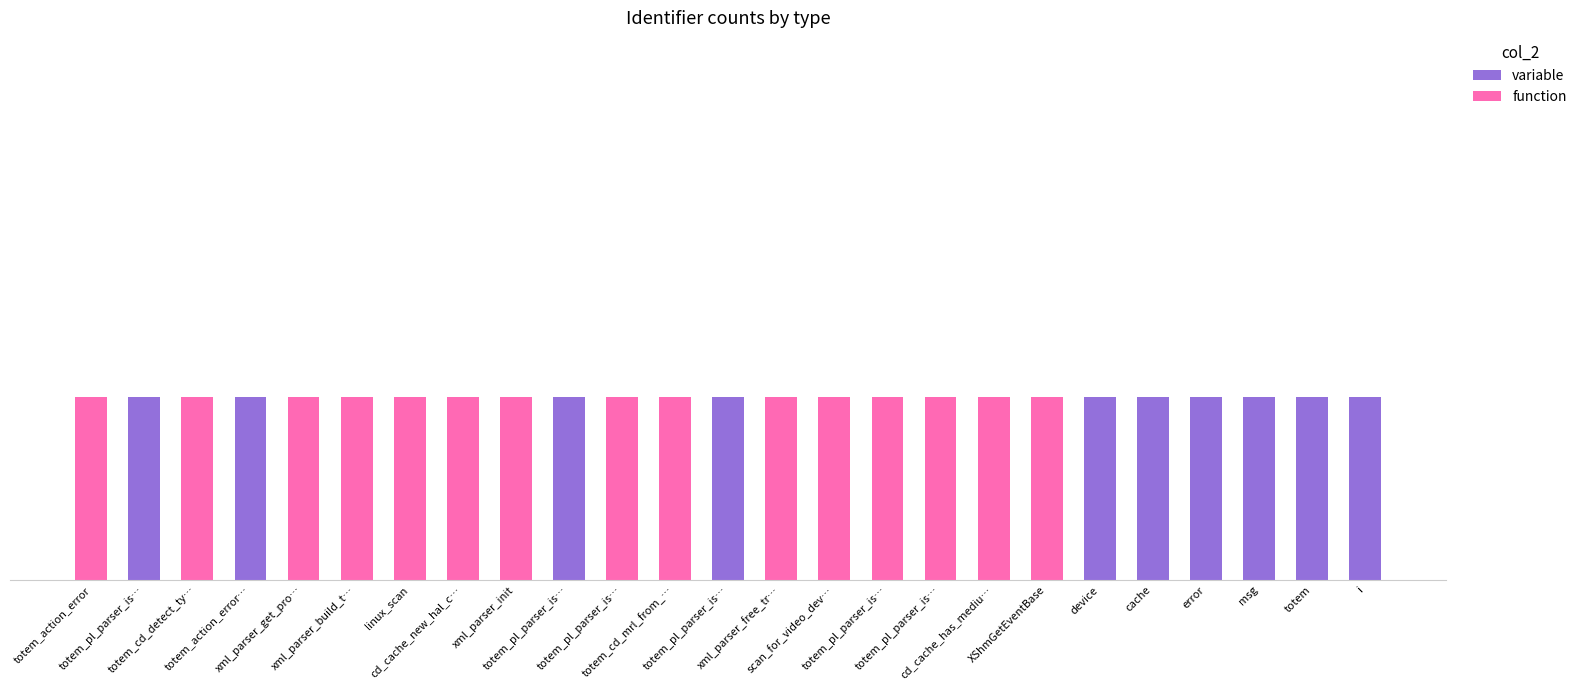

List the labels in order of function value, largest first.

totem_action_error, totem_cd_detect_ty…, xml_parser_get_pro…, xml_parser_build_t…, linux_scan, cd_cache_new_hal_c…, xml_parser_init, totem_pl_parser_is…, totem_cd_mrl_from_…, xml_parser_free_tr…, scan_for_video_dev…, totem_pl_parser_is…, totem_pl_parser_is…, cd_cache_has_mediu…, XShmGetEventBase, totem_pl_parser_is…, totem_action_error…, totem_pl_parser_is…, totem_pl_parser_is…, device, cache, error, msg, totem, i